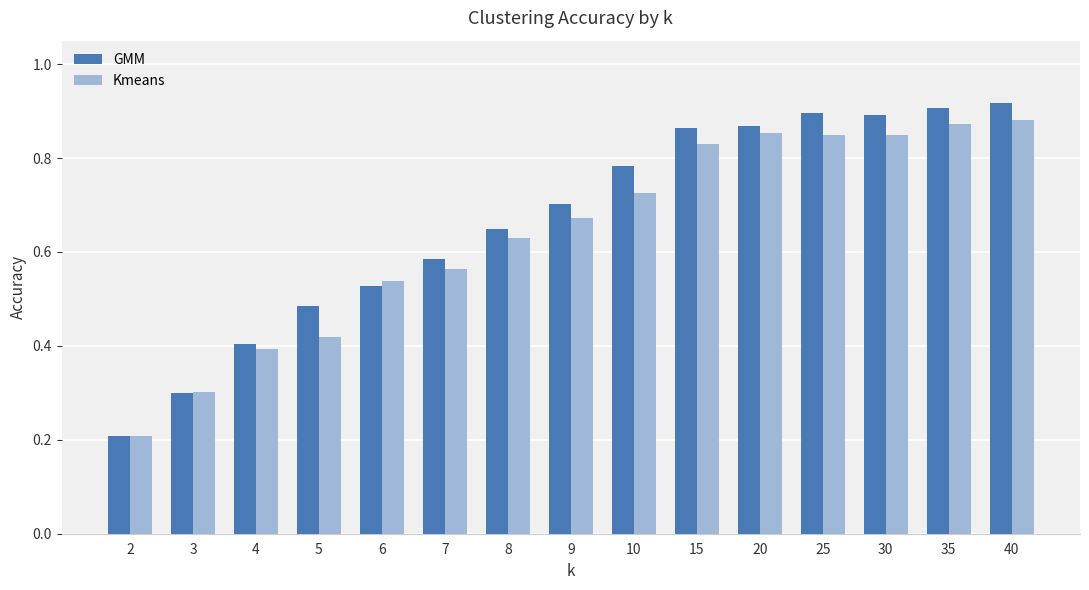

Between 2 and 3, which series saw the biggest shift?

Kmeans